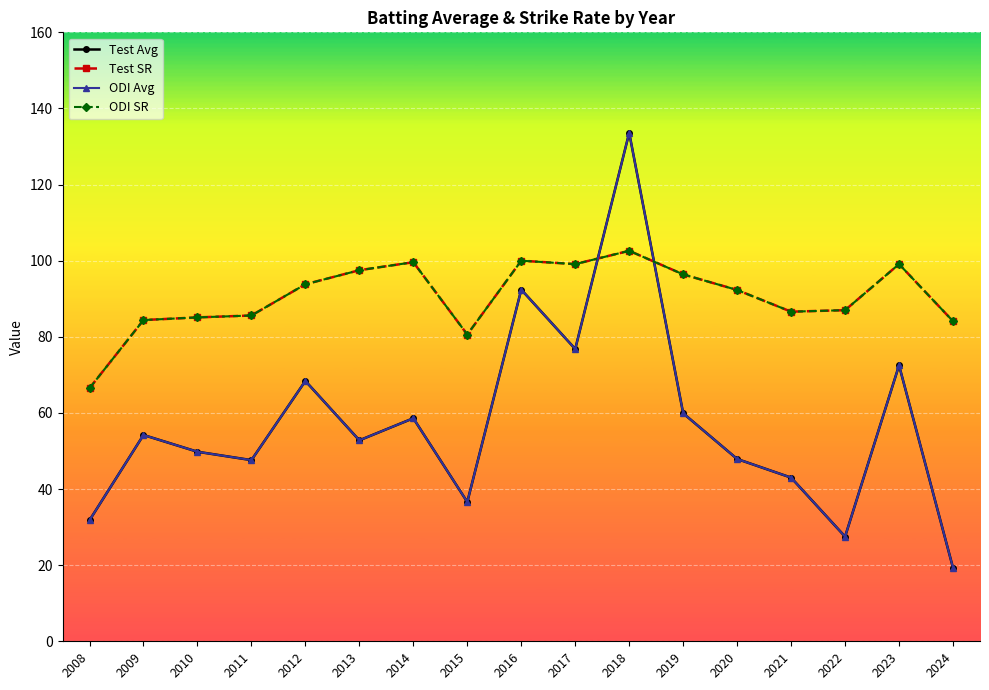

Is it true that ODI SR equals 87.0 at 2022?

True